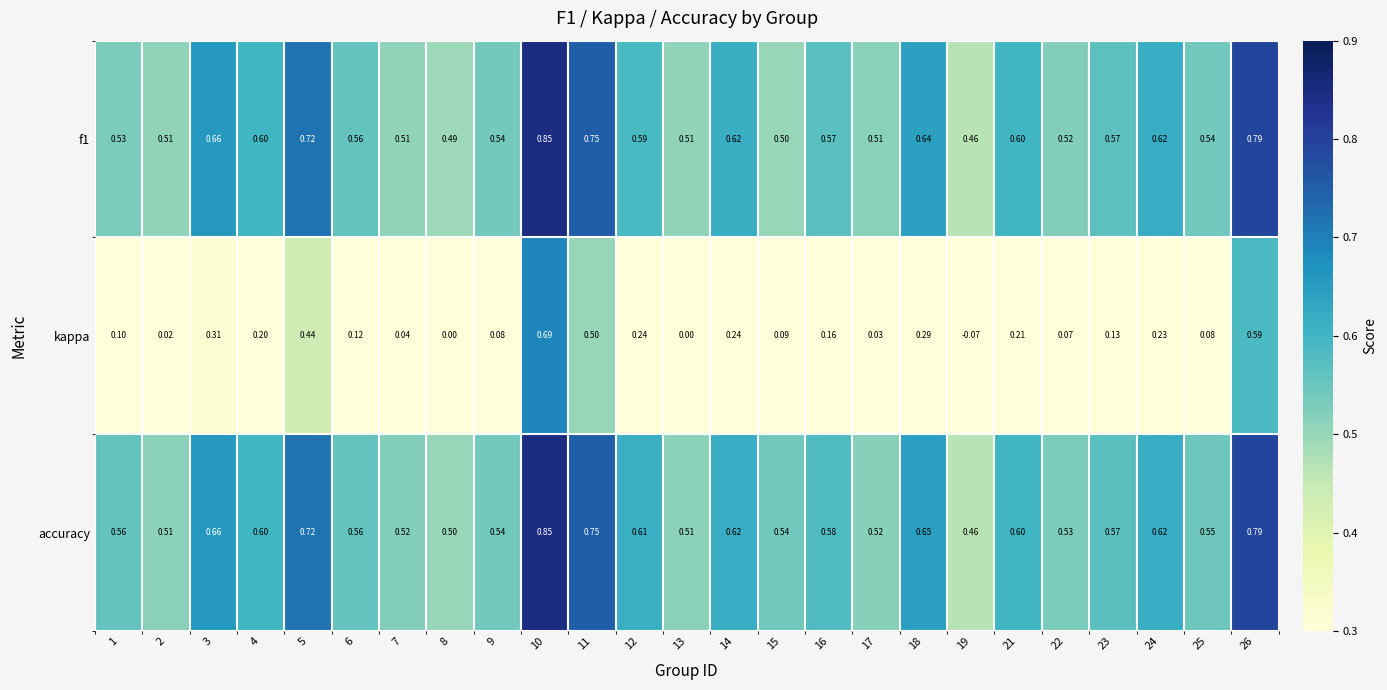

Which series has the largest total across all categories?

accuracy